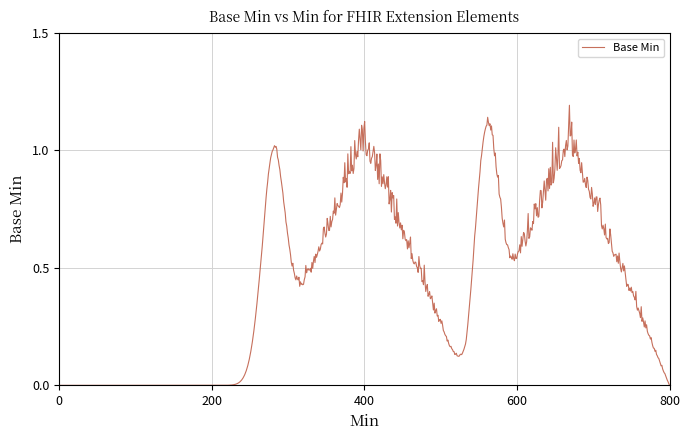

What is the greatest value displayed?

1.2